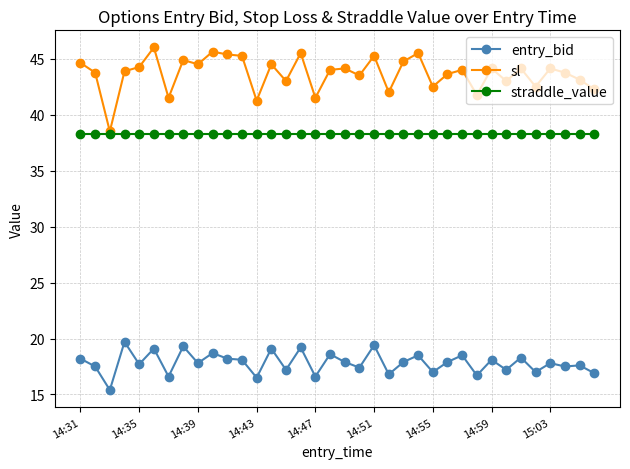

What is the value of the entry_bid point at the 30th from the left?

17.2